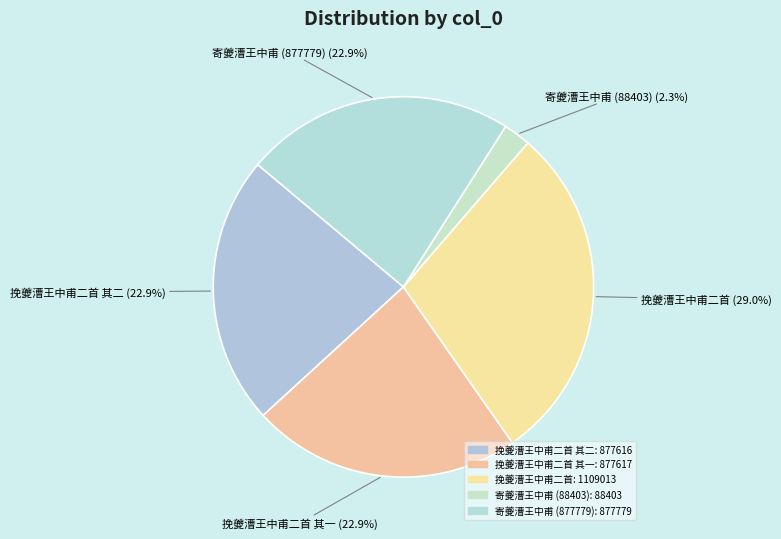

How many slices are in this pie chart?

5